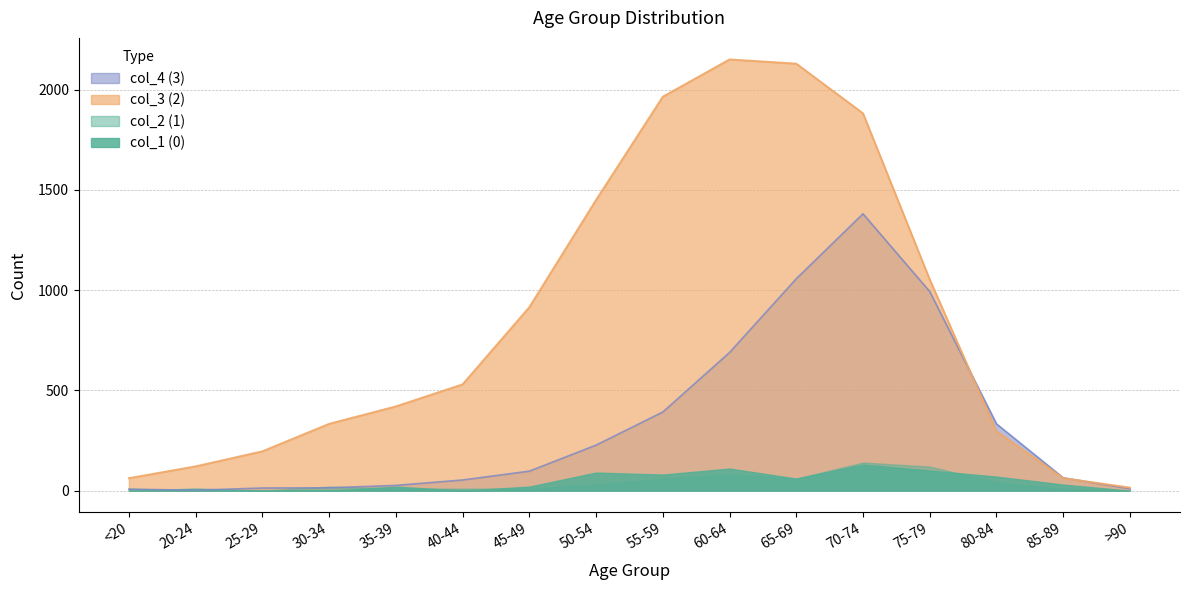

The value of col_4 (3) at 55-59 is 613. True or false?

False